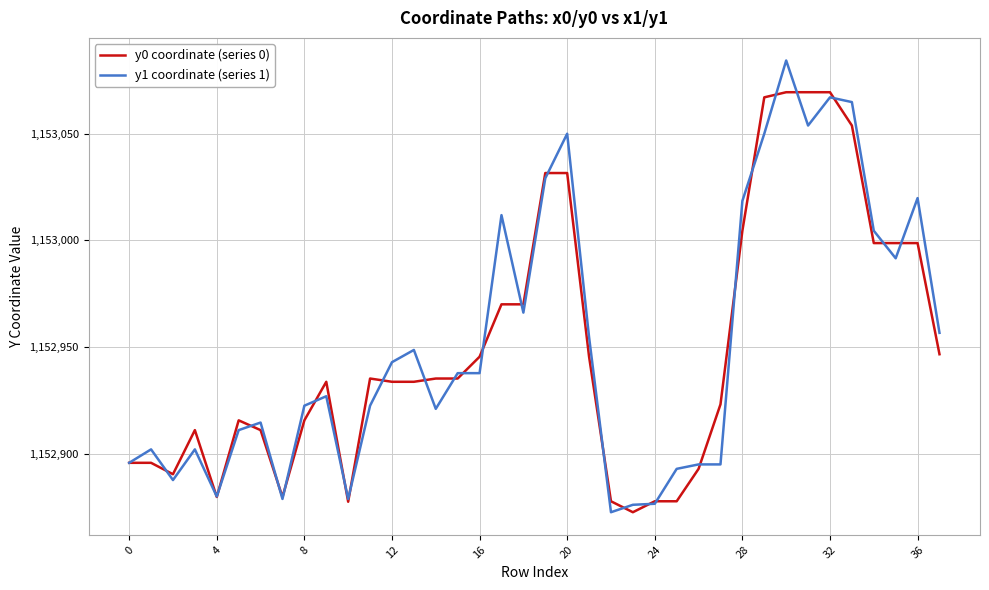

How many categories are shown in the chart?

38